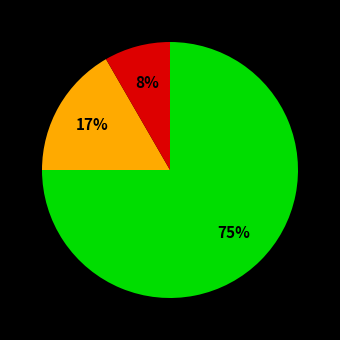

Is there a majority slice in this chart?

Yes